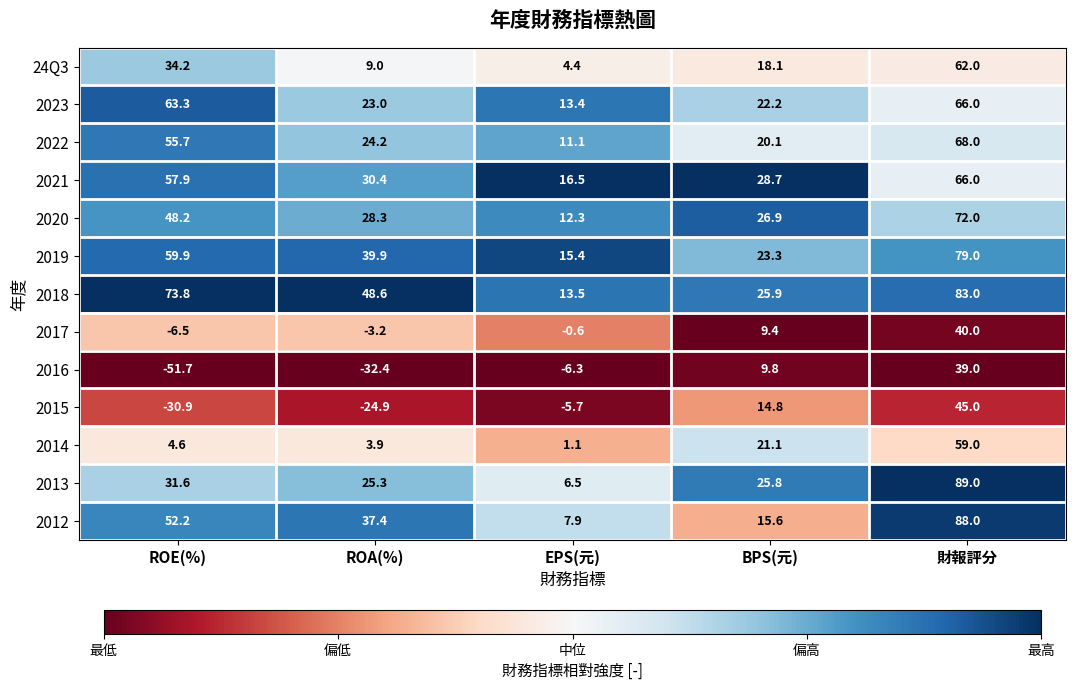

Which category has the highest value across all series?

財報評分